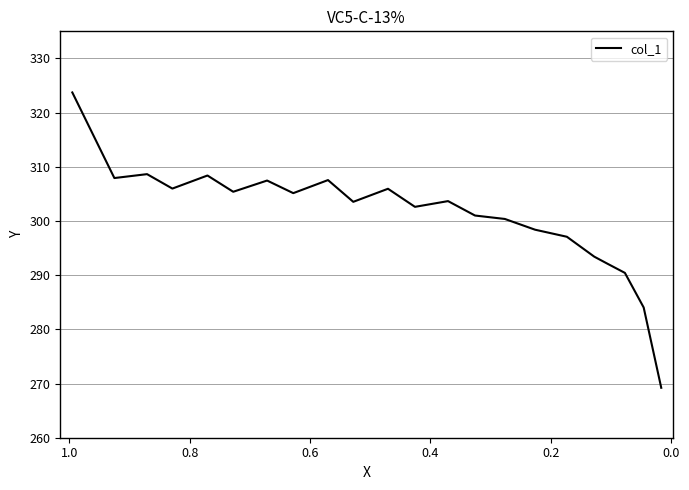

How many points are lower than both their immediate neighbors (excluding endpoints)?

6